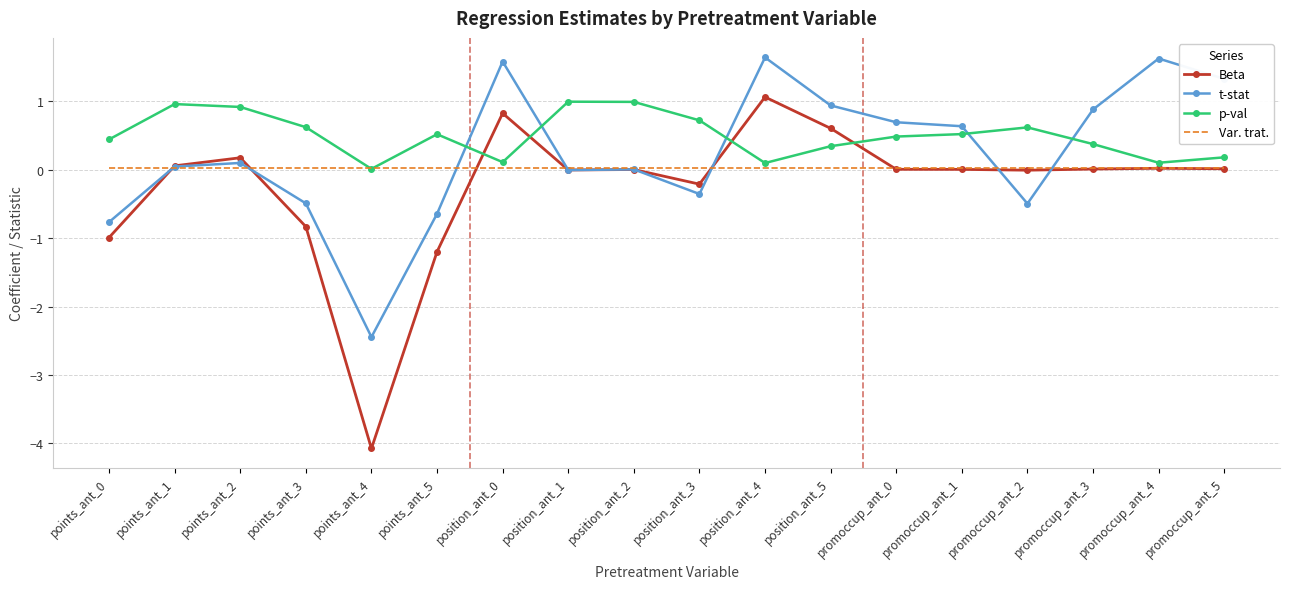

What is the spread (max minus min) of values at position_ant_4?

1.6